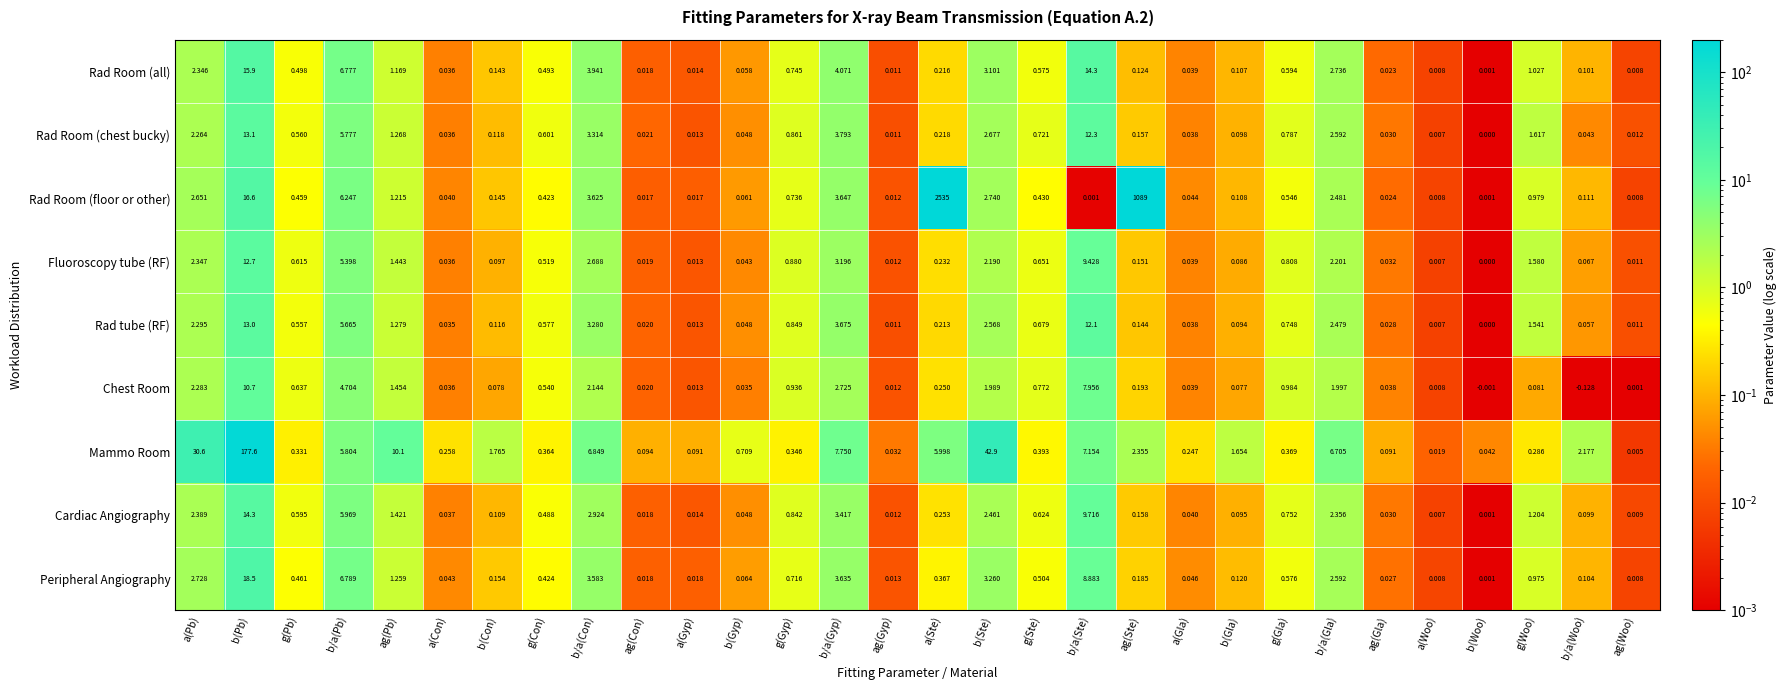

At which category does the chart reach its minimum across all series?

b/a(Woo)